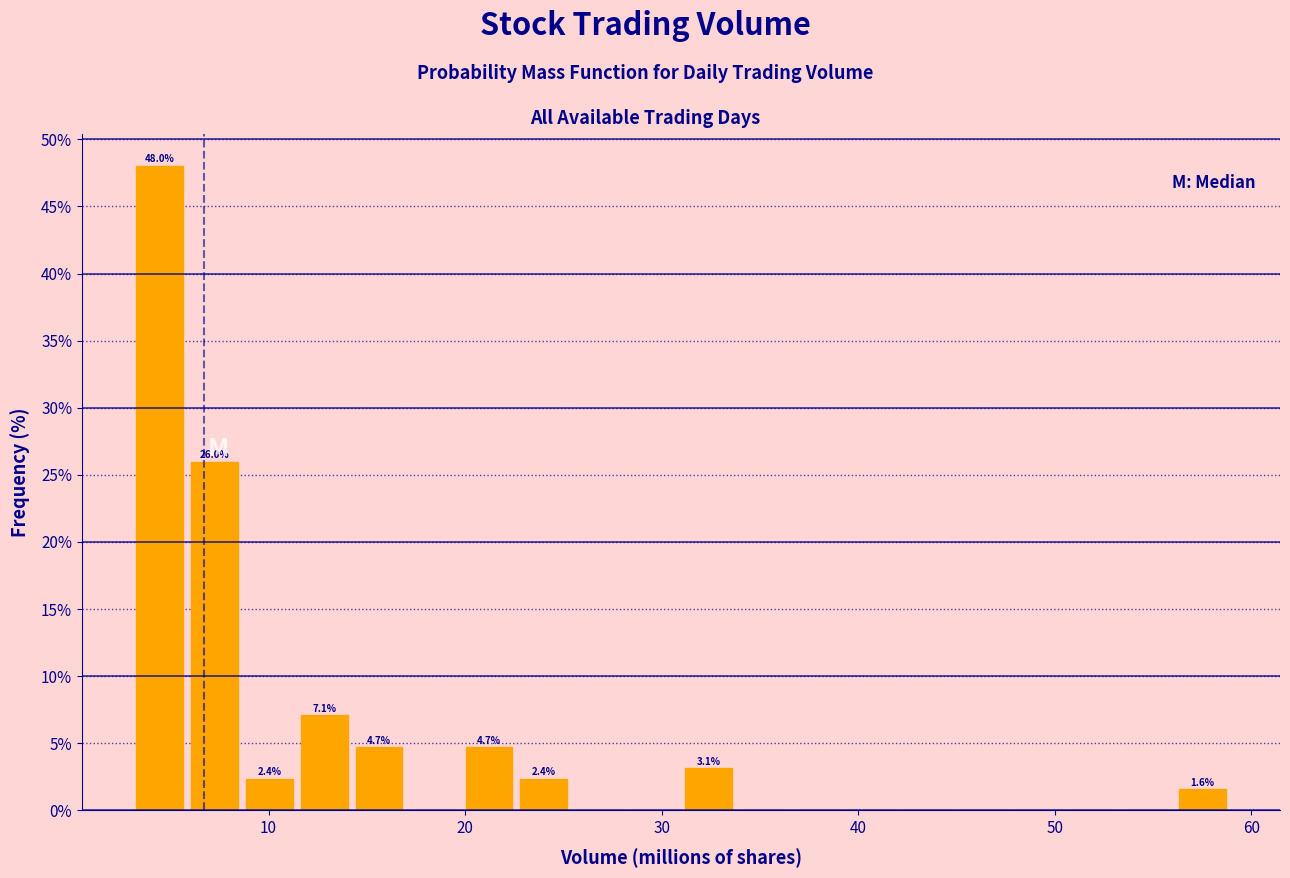

Read against the x-axis, roughly where is the centre of the tallest bar?

4